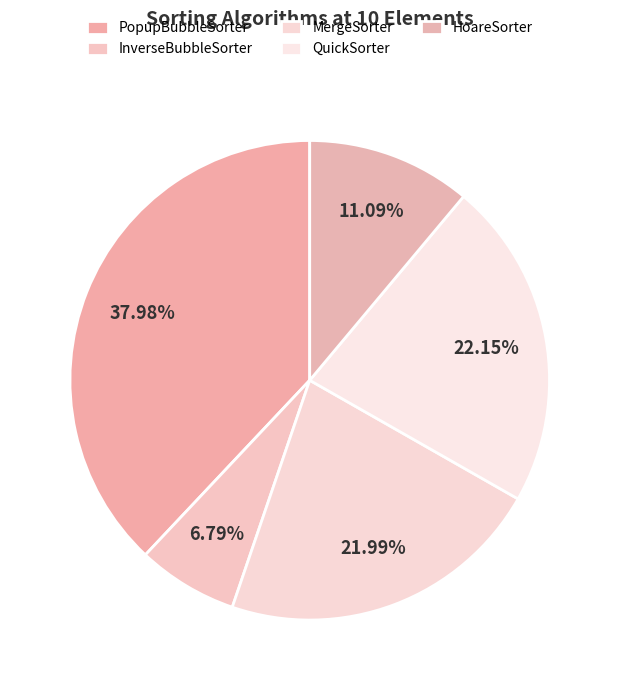

True or false: HoareSorter accounts for 3% of the total.

False